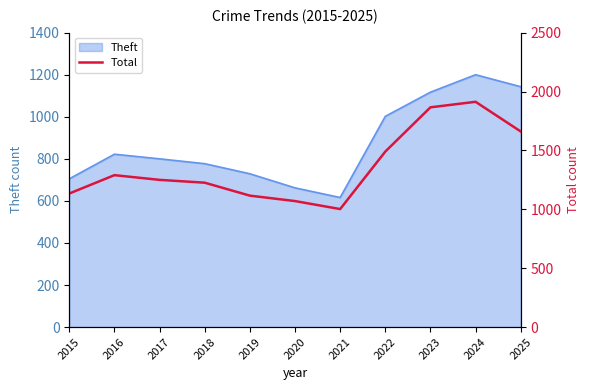

Where is the first local minimum?

2021